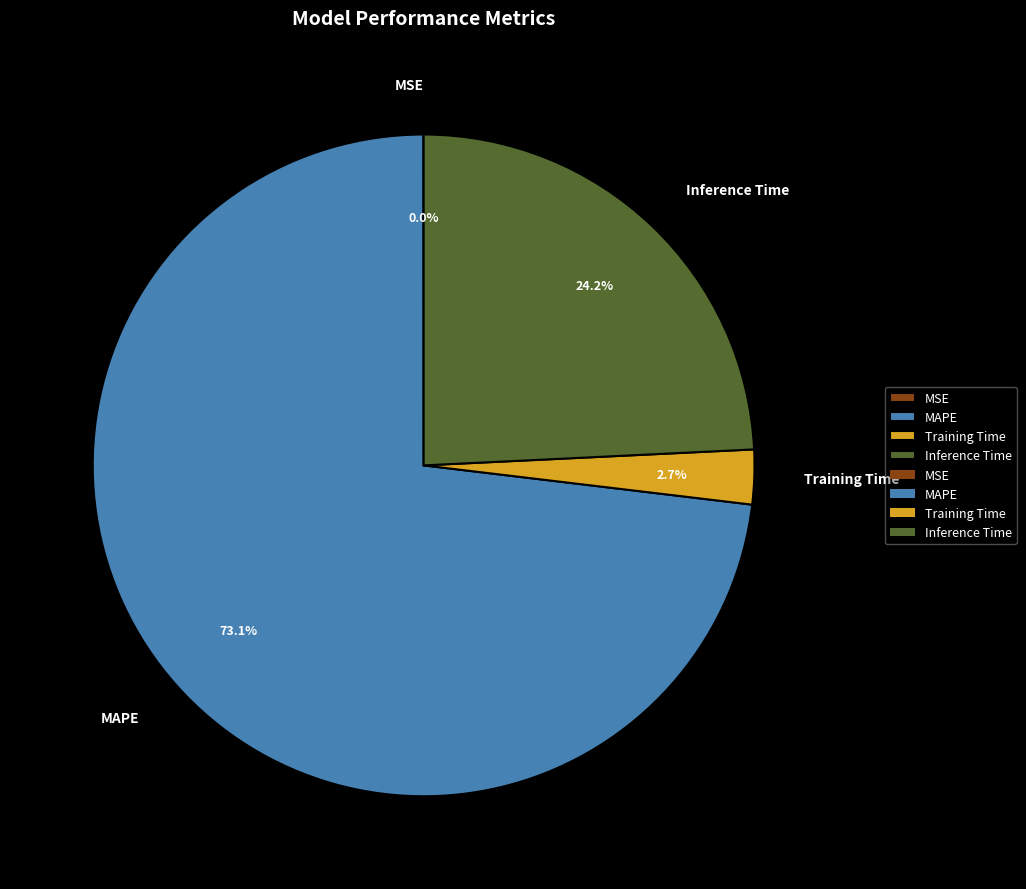

To the nearest percent, what is the difference between the Training Time and Inference Time slice percentages?

22%